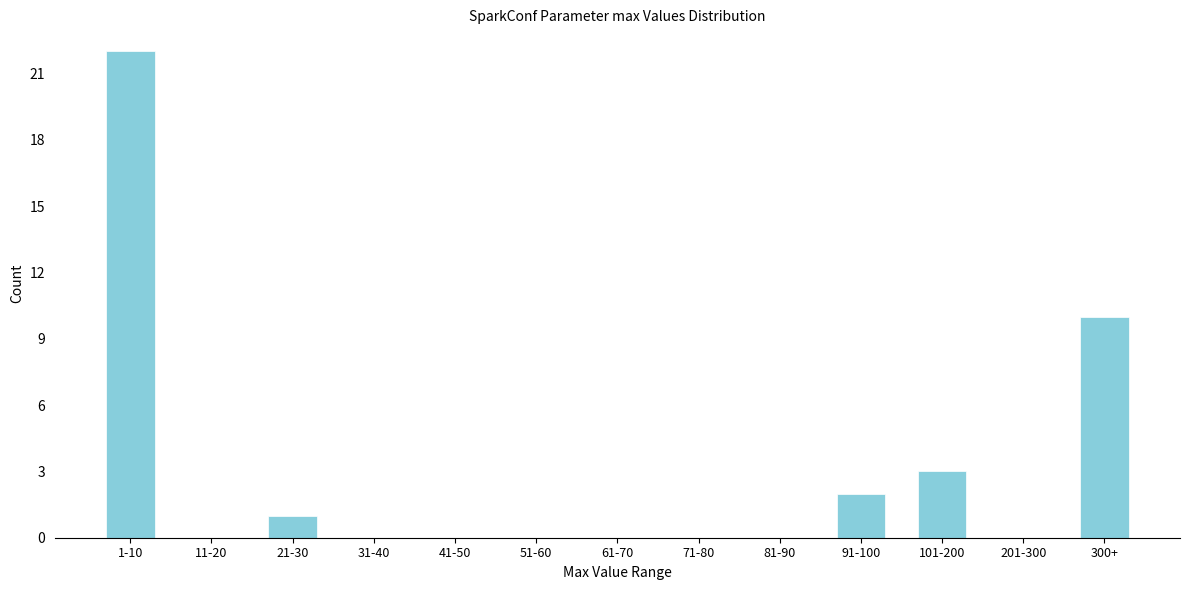

Reading left to right, list all the values displayed in this chart.

1-10=22	11-20=0	21-30=1	31-40=0	41-50=0	51-60=0	61-70=0	71-80=0	81-90=0	91-100=2	101-200=3	201-300=0	300+=10